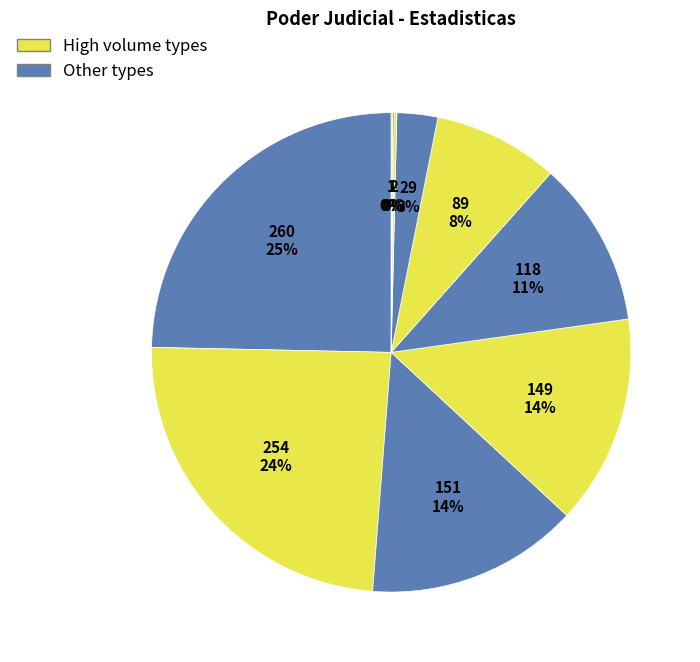

To the nearest percent, what is the average slice percentage?

10%